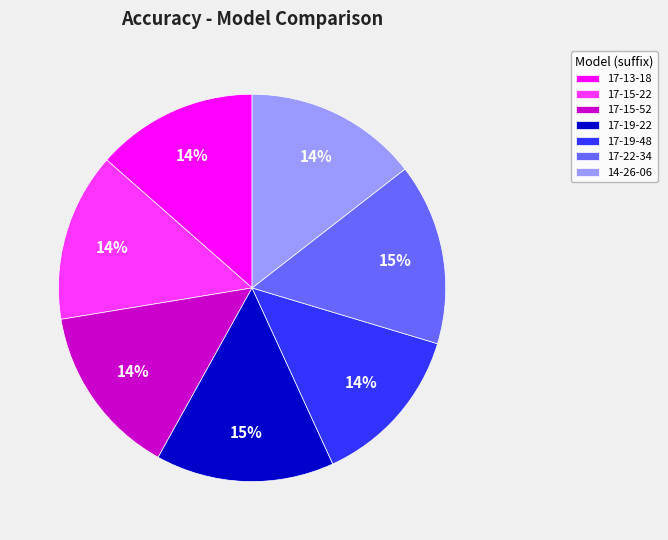

To the nearest percent, what is the difference between the 17-19-22 and 17-15-22 slice percentages?

1%